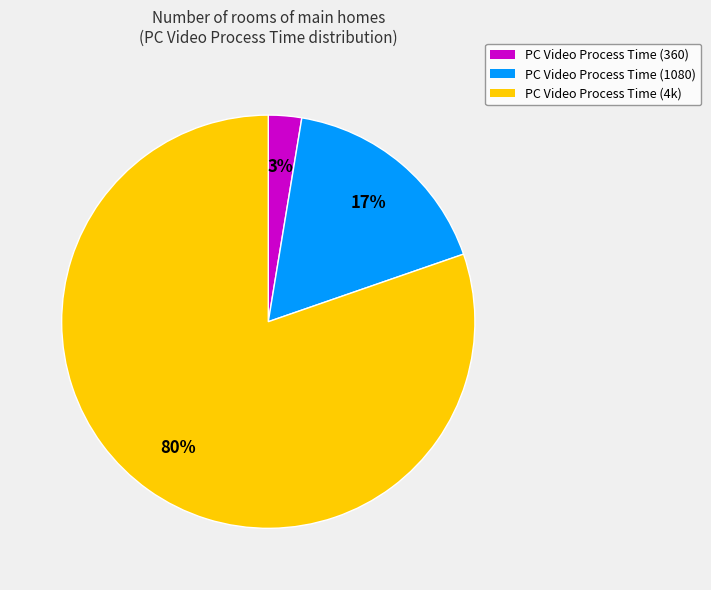

The PC Video Process Time (360) slice represents 3% of the pie. True or false?

True